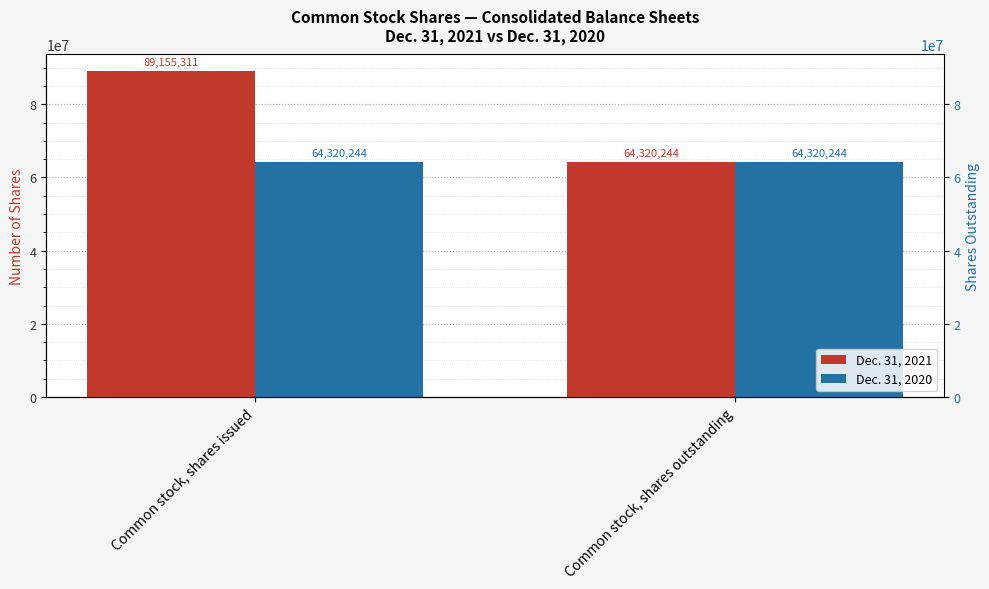

What is the average value of the Dec. 31, 2021 series?

76737778